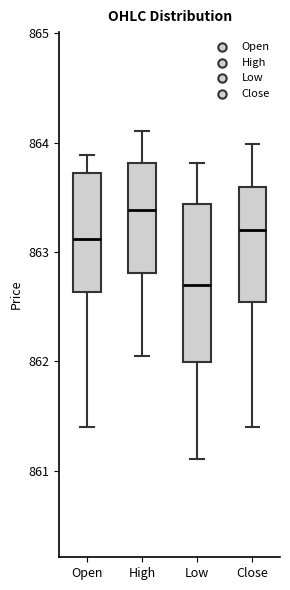

Where is the upper edge of the box for Low on the y-axis? The values are not printed on the chart, so give them approximately, as read against the axis.

863.4